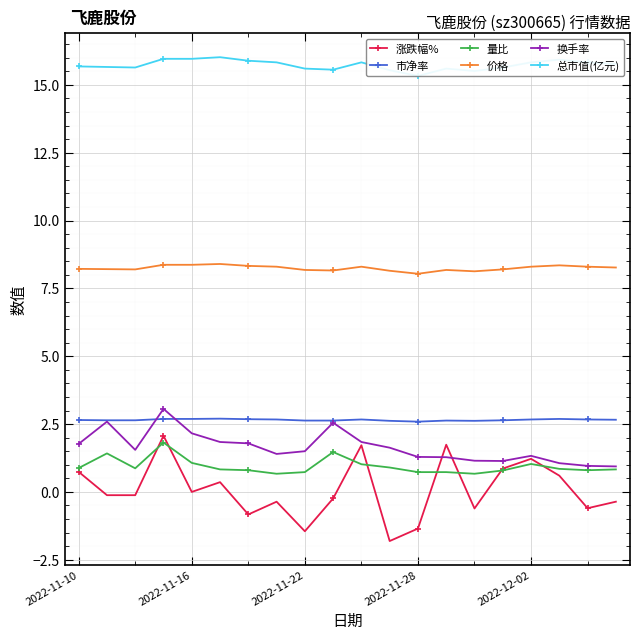

How many lines are shown in the chart?

6